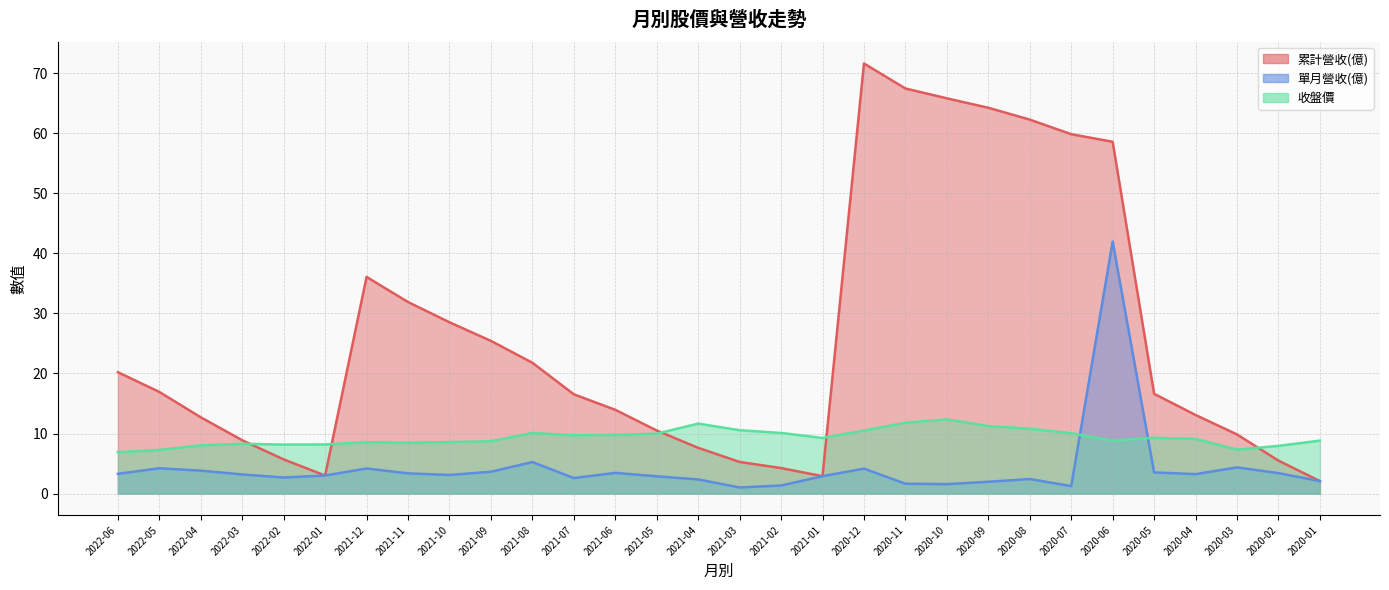

What is the value of the 單月營收(億) point at the 11th from the left?

5.2